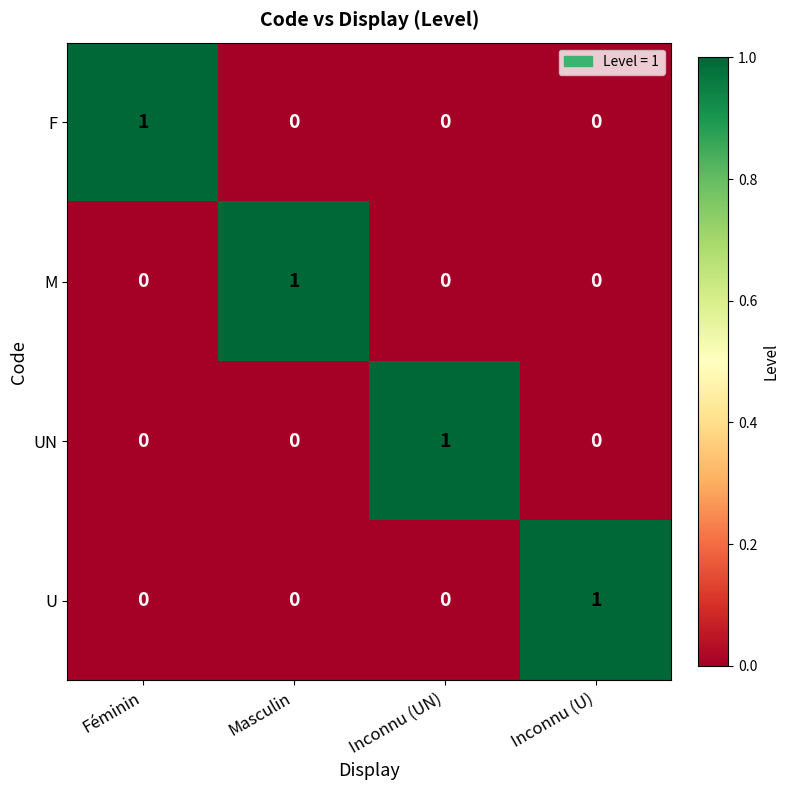

Which category has the highest value in the UN series?

Inconnu (UN)